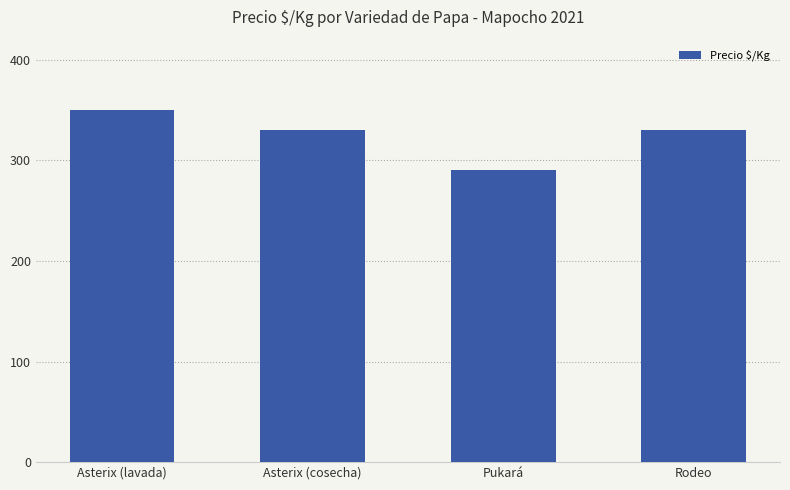

The value at Pukará is 290. True or false?

True